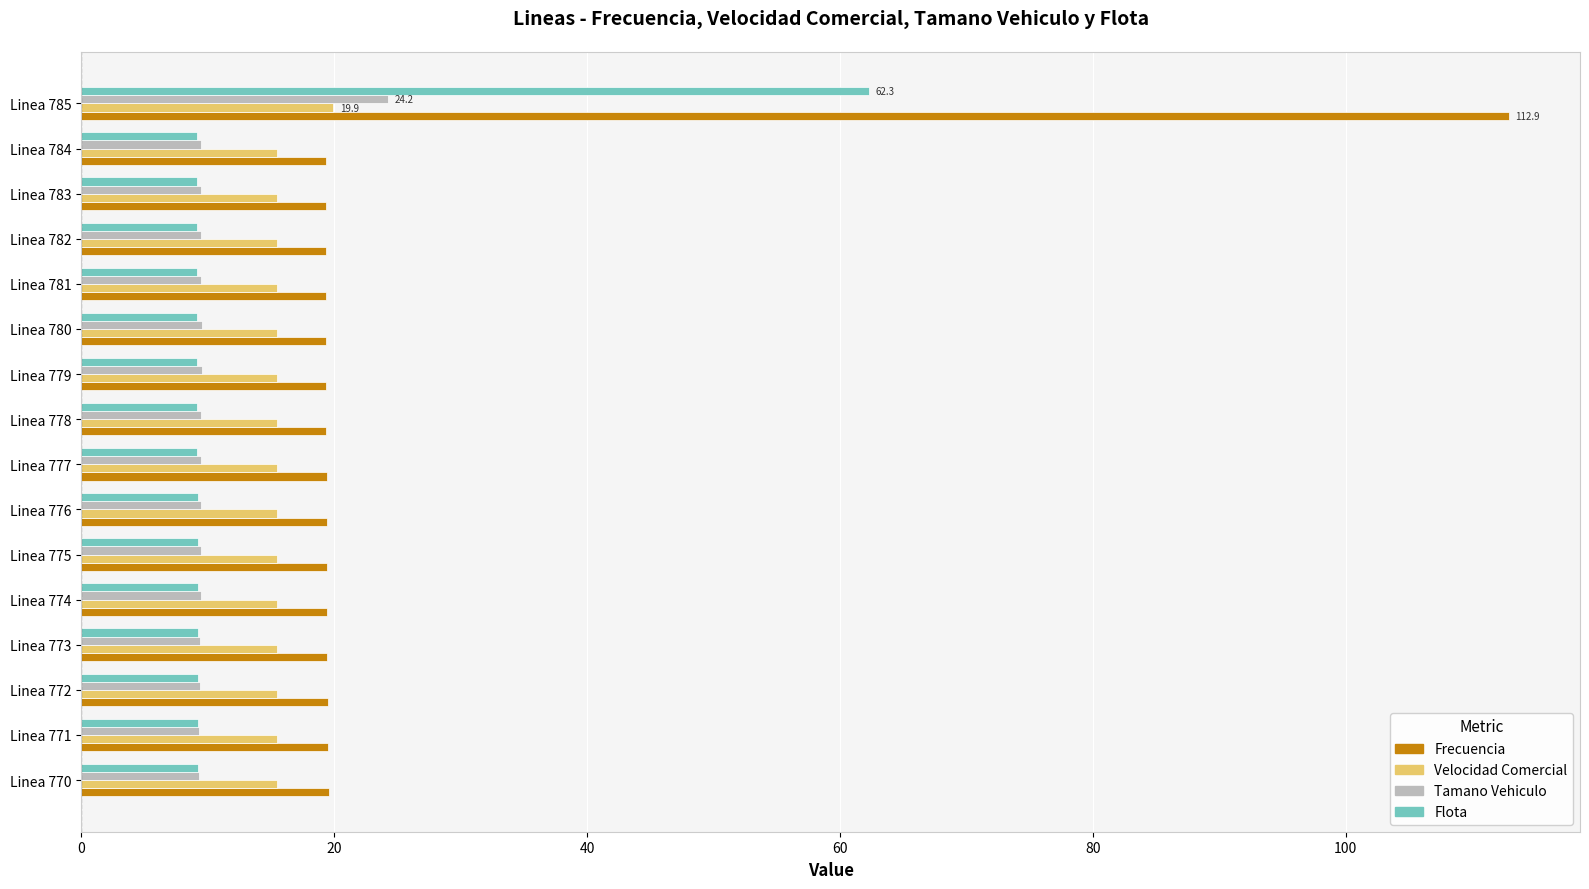

The value of Velocidad Comercial at Linea 783 is 15.5. True or false?

True